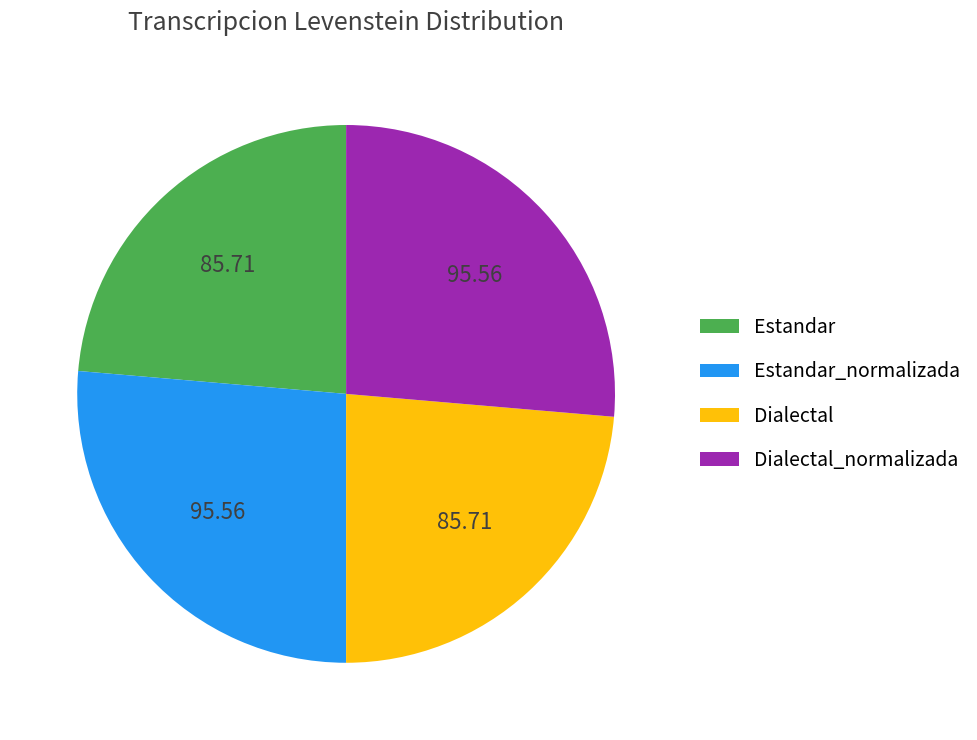

Is there a majority slice in this chart?

No